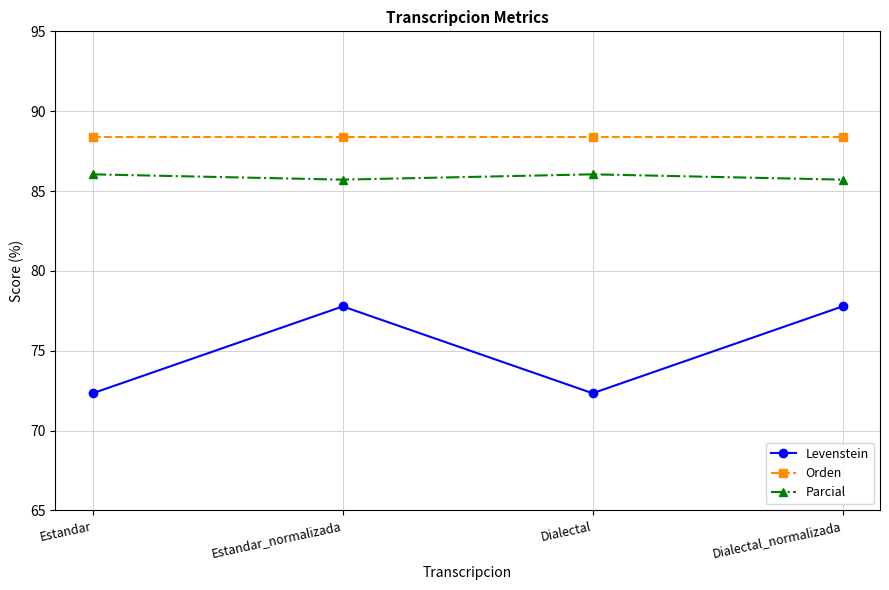

True or false: Levenstein has a value of 72.3 at Dialectal.

True